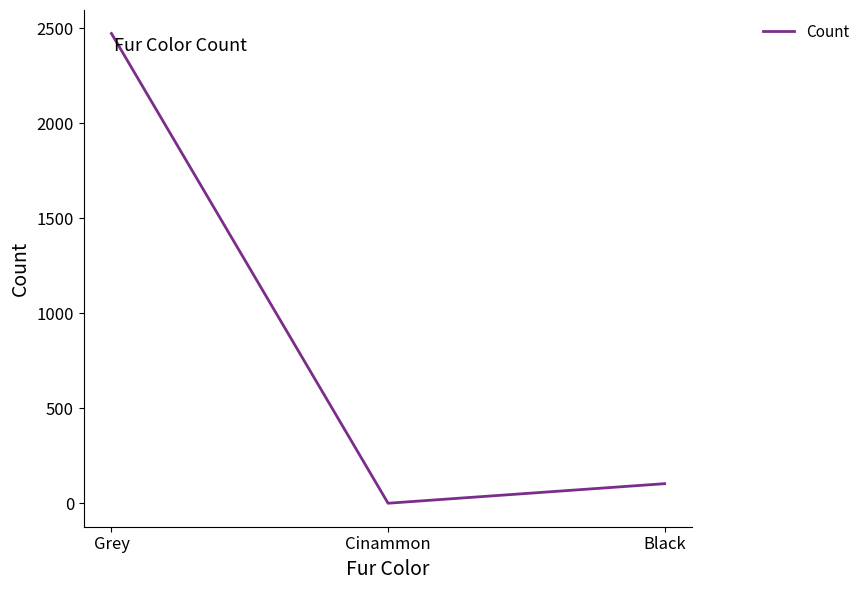

Rank the categories by value from highest to lowest.

Grey, Black, Cinammon